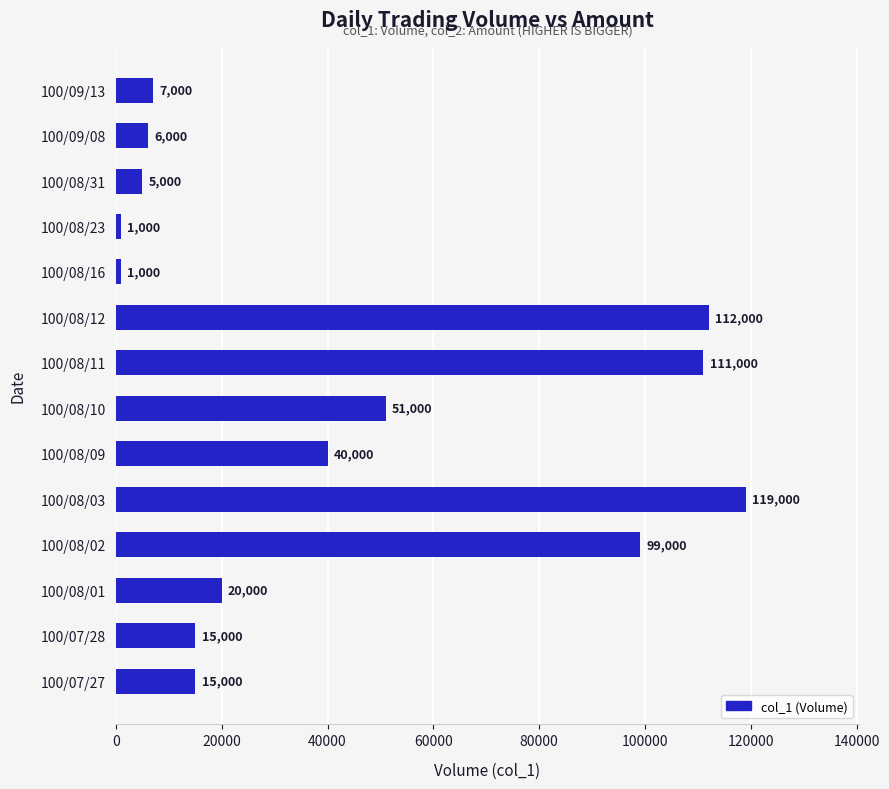

What is the maximum value shown in the chart?

119000